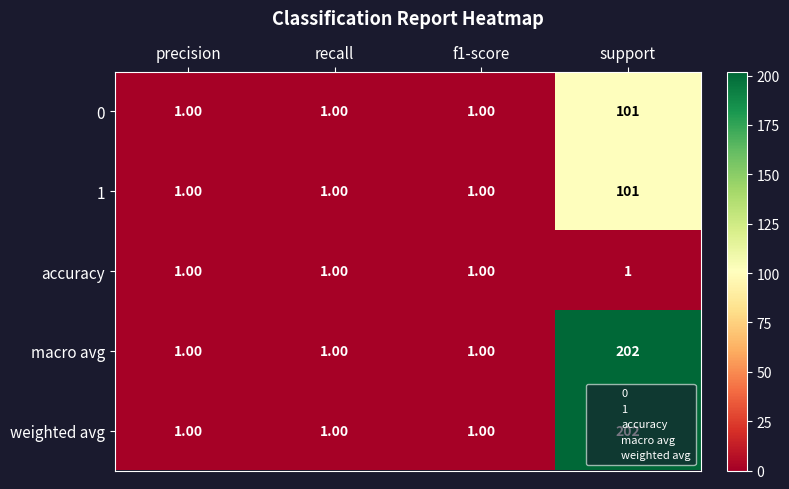

What is the sum of all weighted avg values?

205